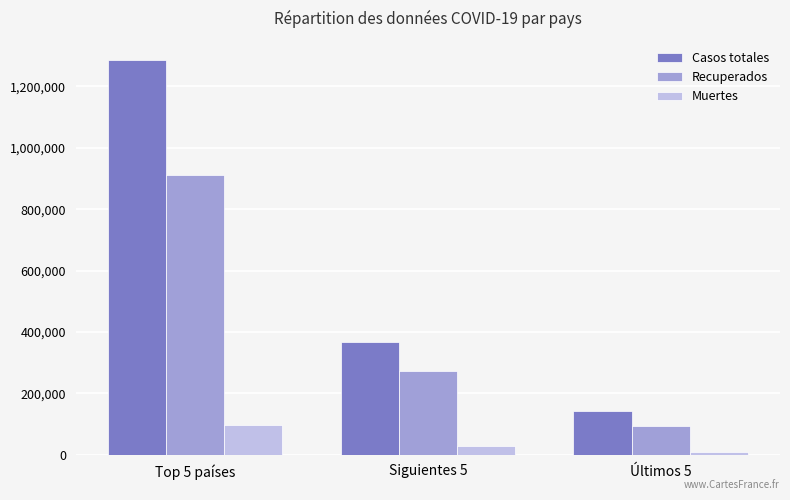

How many groups of bars are there?

3